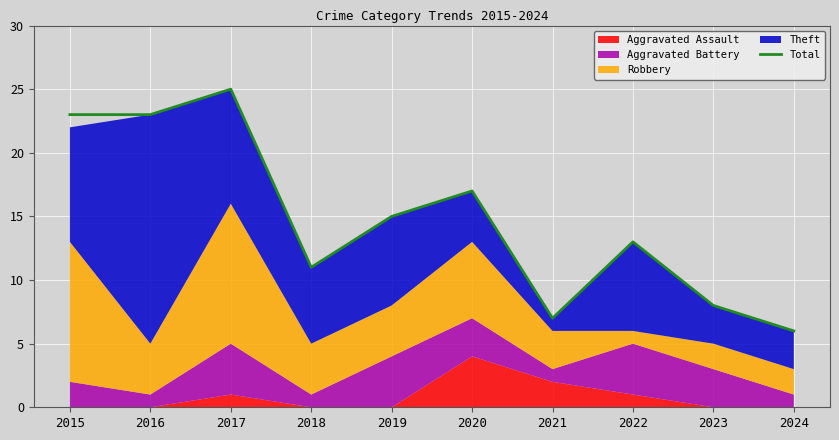

Approximately how many times larger is the value at 2016 compared to 2017?

0.9